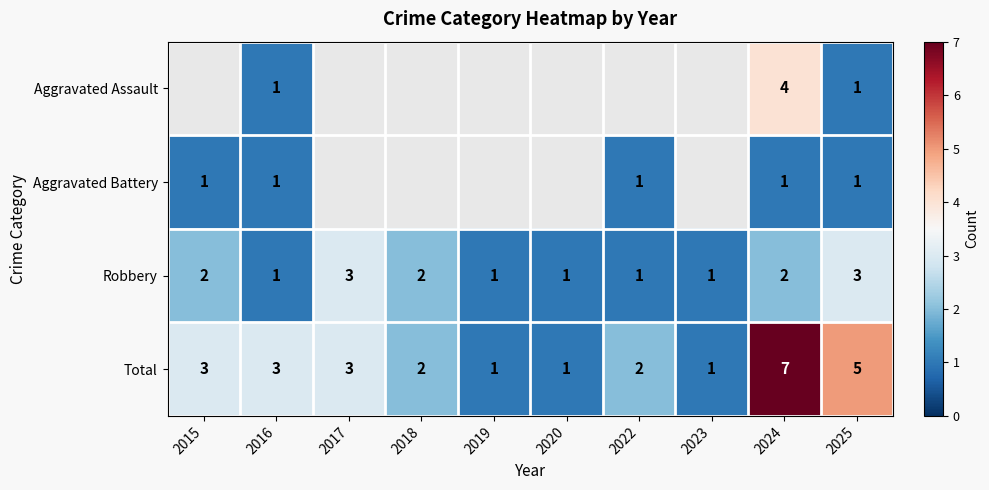

Which label corresponds to the largest value in the chart?

2024